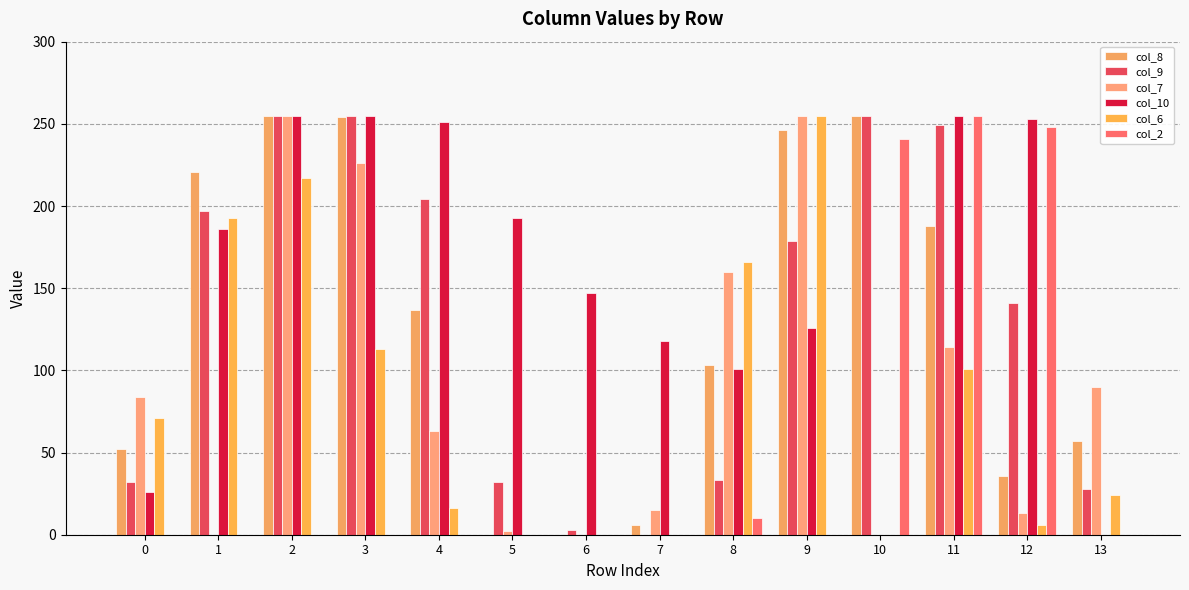

Between 2 and 10, which is larger?

2